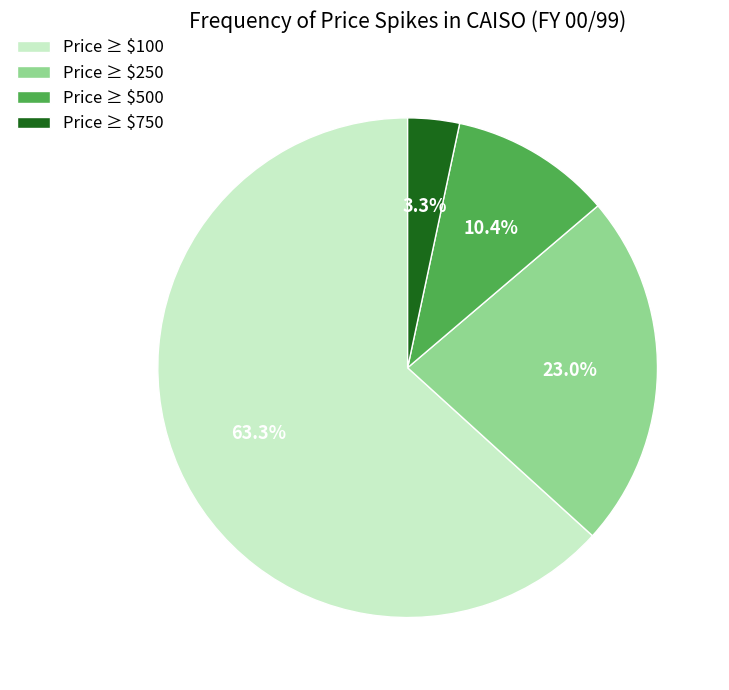

What percentage is NOT represented by Price ≥ $250?

77.0%